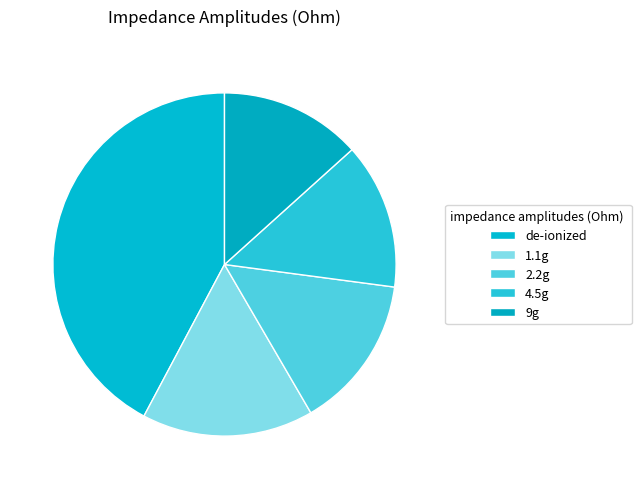

To the nearest percent, what portion does 4.5g represent?

14%